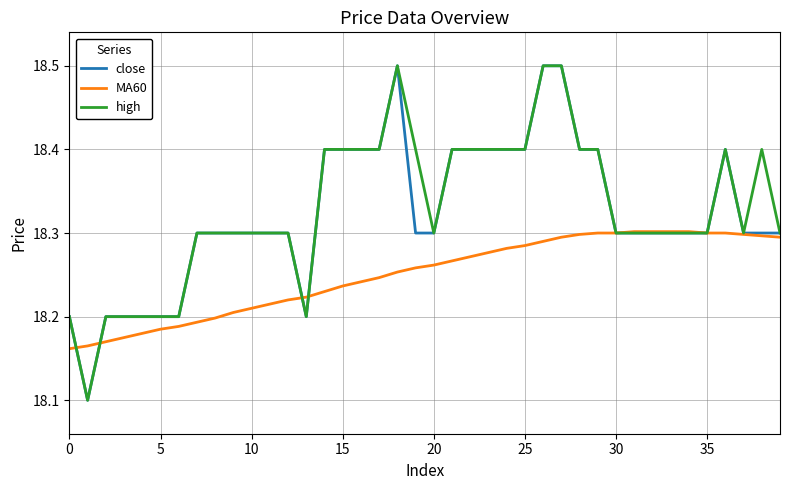

What is the highest value of the high series?

18.5